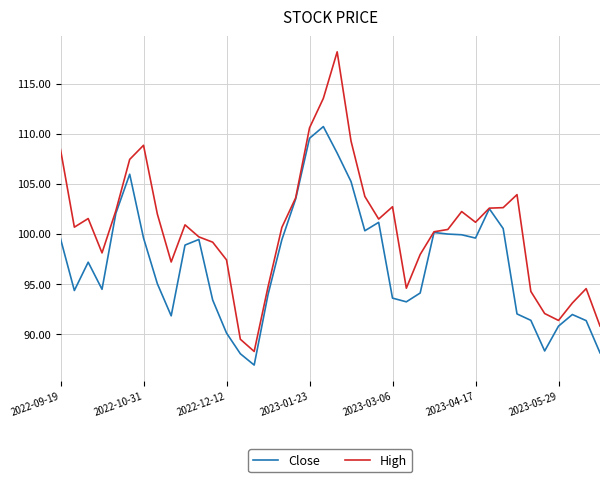

List the series in order of their overall mean, highest first.

High, Close